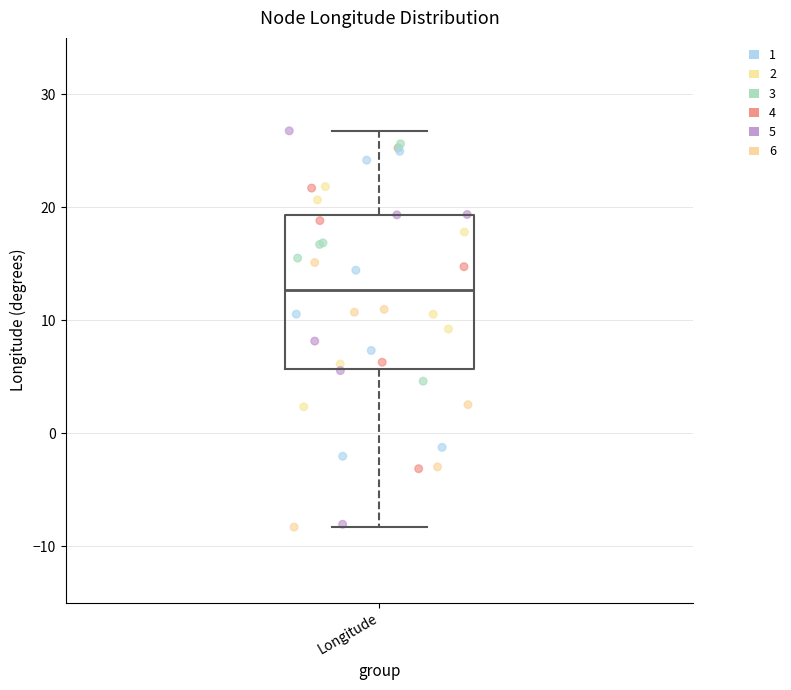

Transcribe this box plot: give where the median line is, the range the box spans, and where the two whiskers end, as read against the y-axis. The values are not printed on the chart, so give them approximately, as read against the axis.

median 13, box 6 to 19, whiskers -8 to 27